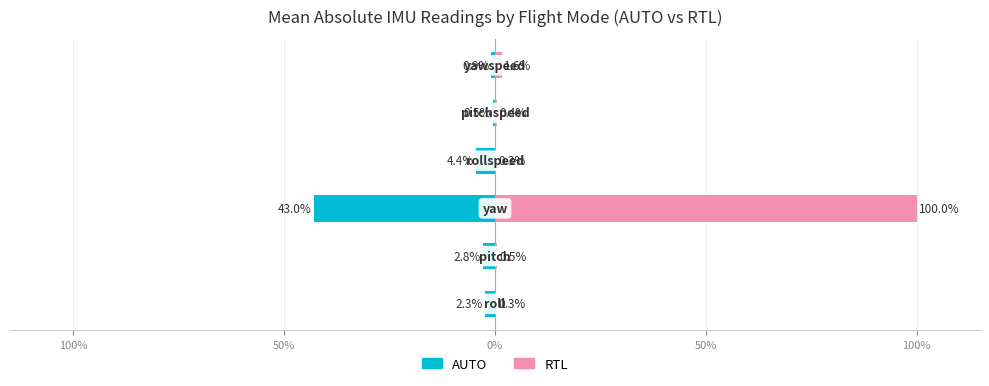

At how many categories does at least one series exceed -20?

6